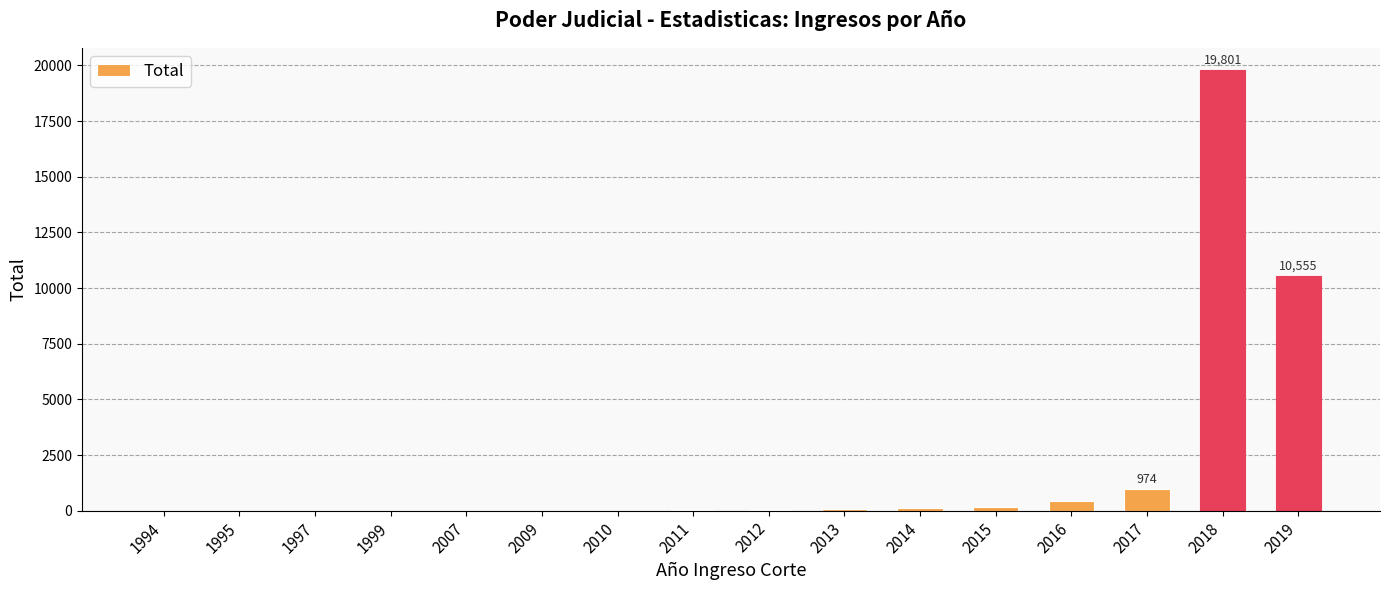

Read the value at 2009.

2